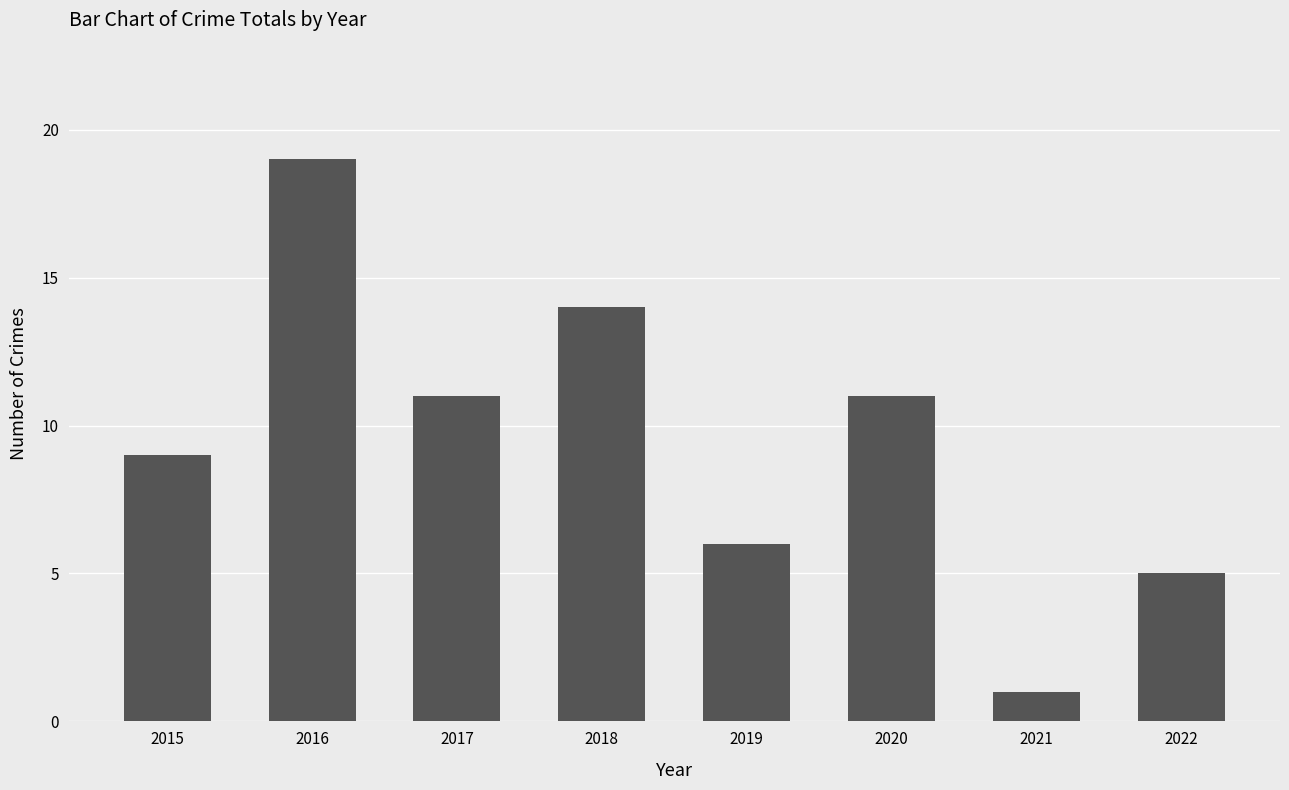

What is the ratio of the value at 2016 to the value at 2015?

2.1